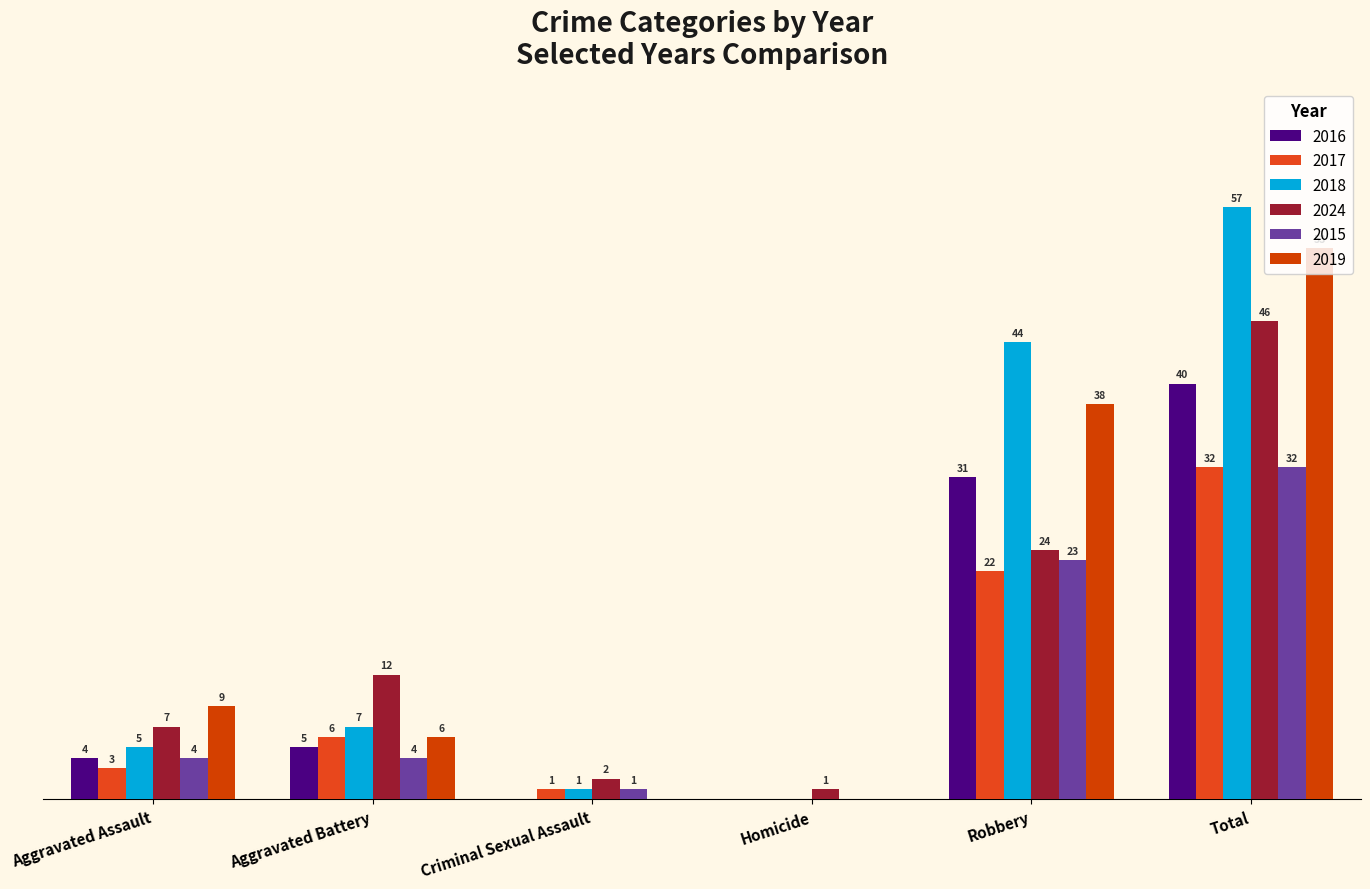

At which label does 2024 reach its minimum?

Homicide